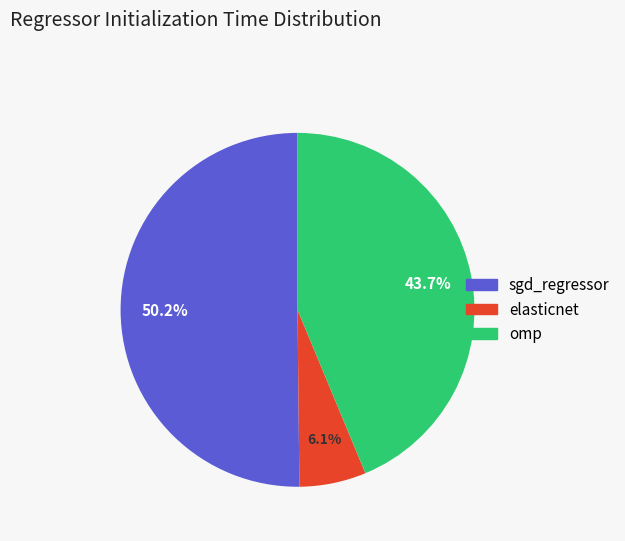

What percentage is NOT represented by omp?

56.3%